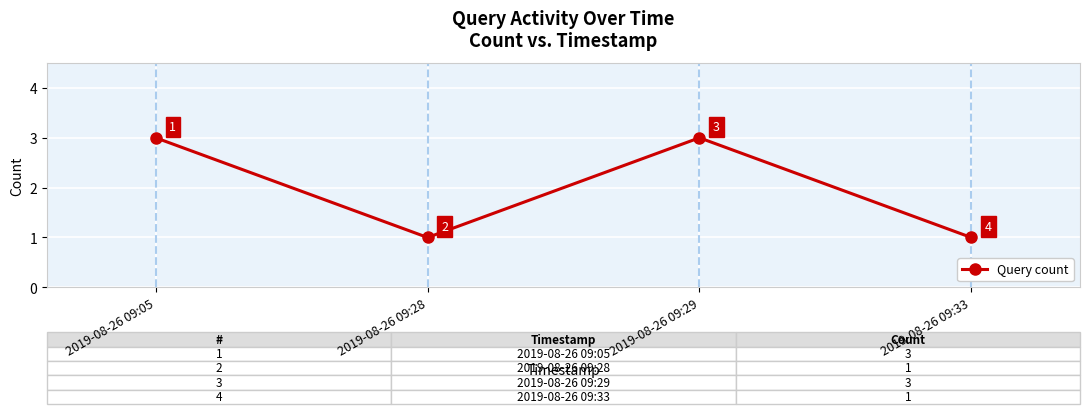

Reading left to right, transcribe all the data shown in this chart.

2019-08-26 09:05=3	2019-08-26 09:28=1	2019-08-26 09:29=3	2019-08-26 09:33=1